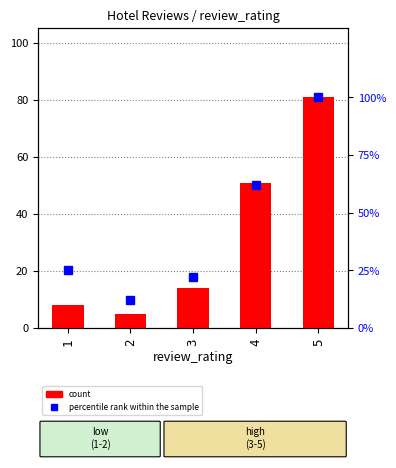

How many data points in percentile rank within the sample are less than 25?

2